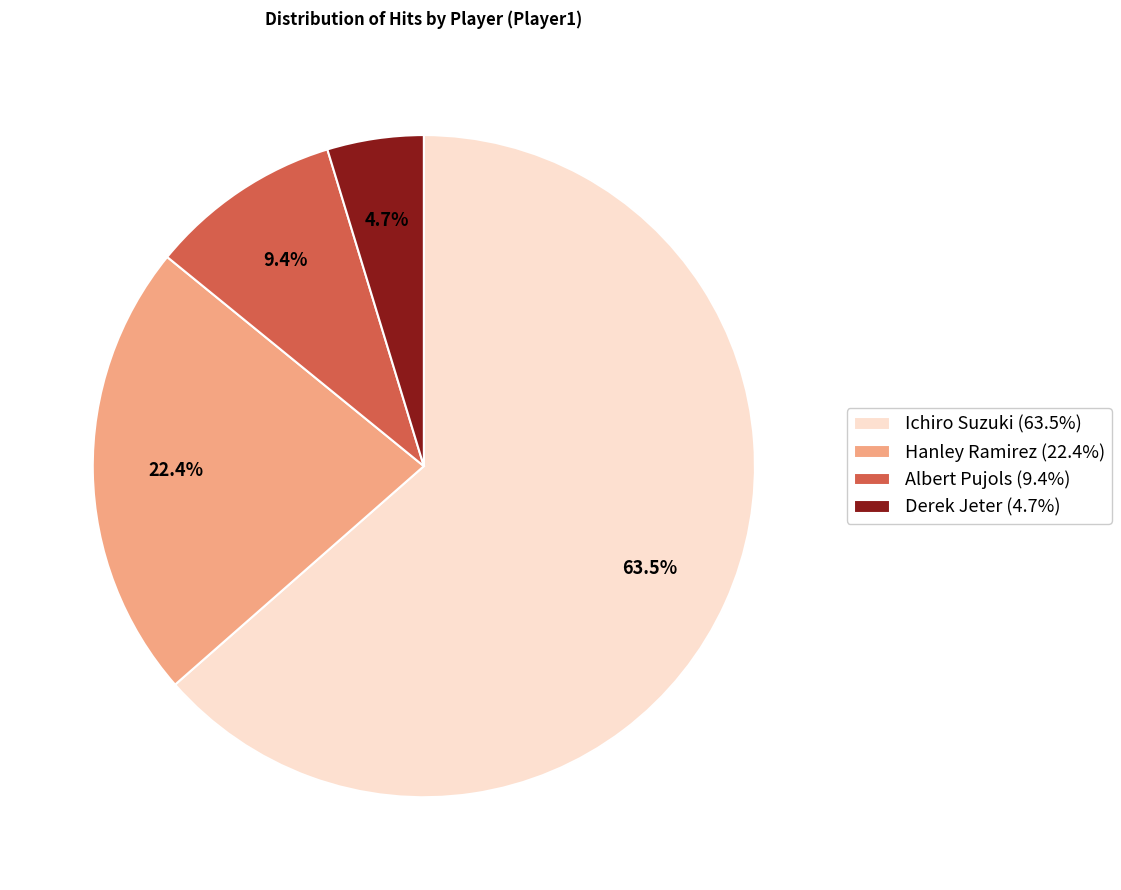

To the nearest percent, what is the average slice percentage?

25%